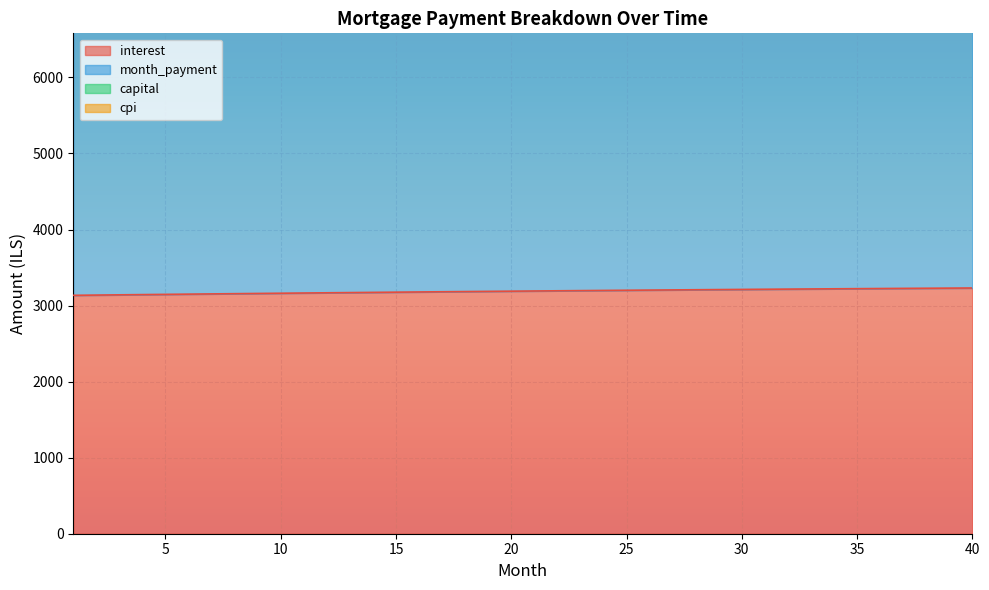

What is the lowest value of the interest series?

3134.9